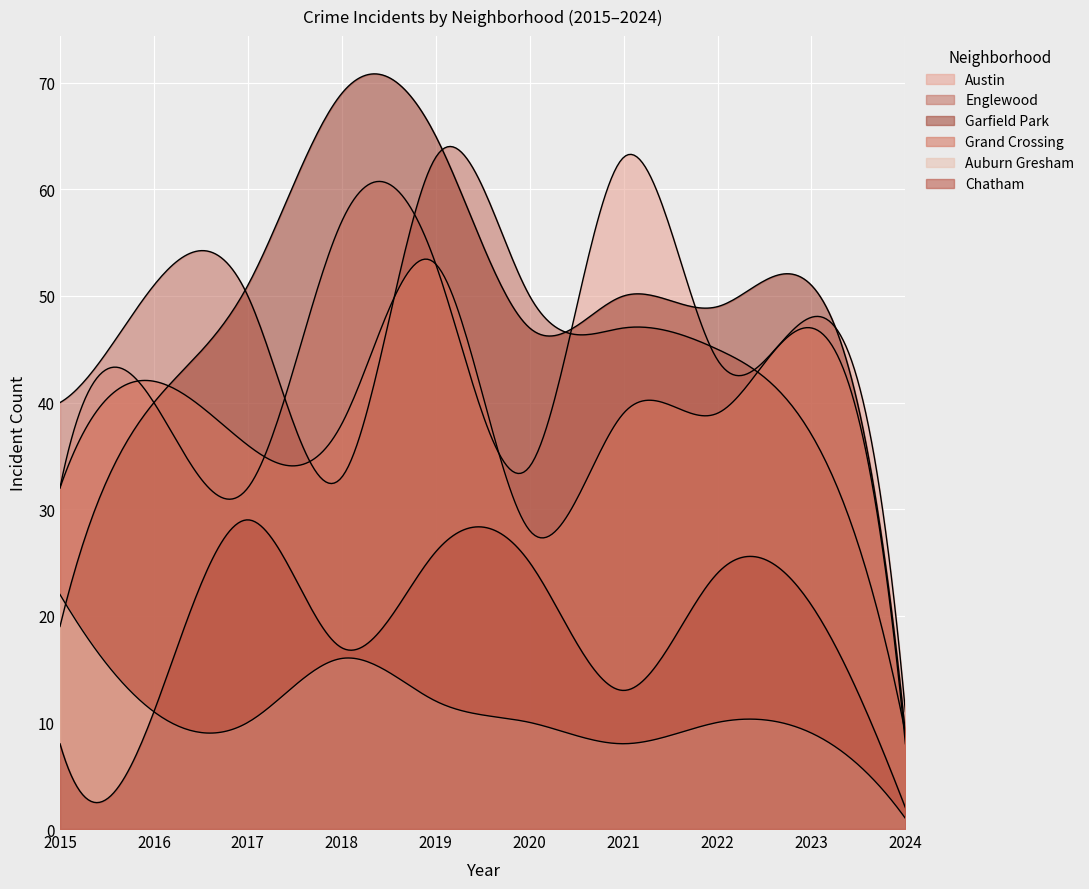

How many values in the Auburn Gresham series are below 10?

3